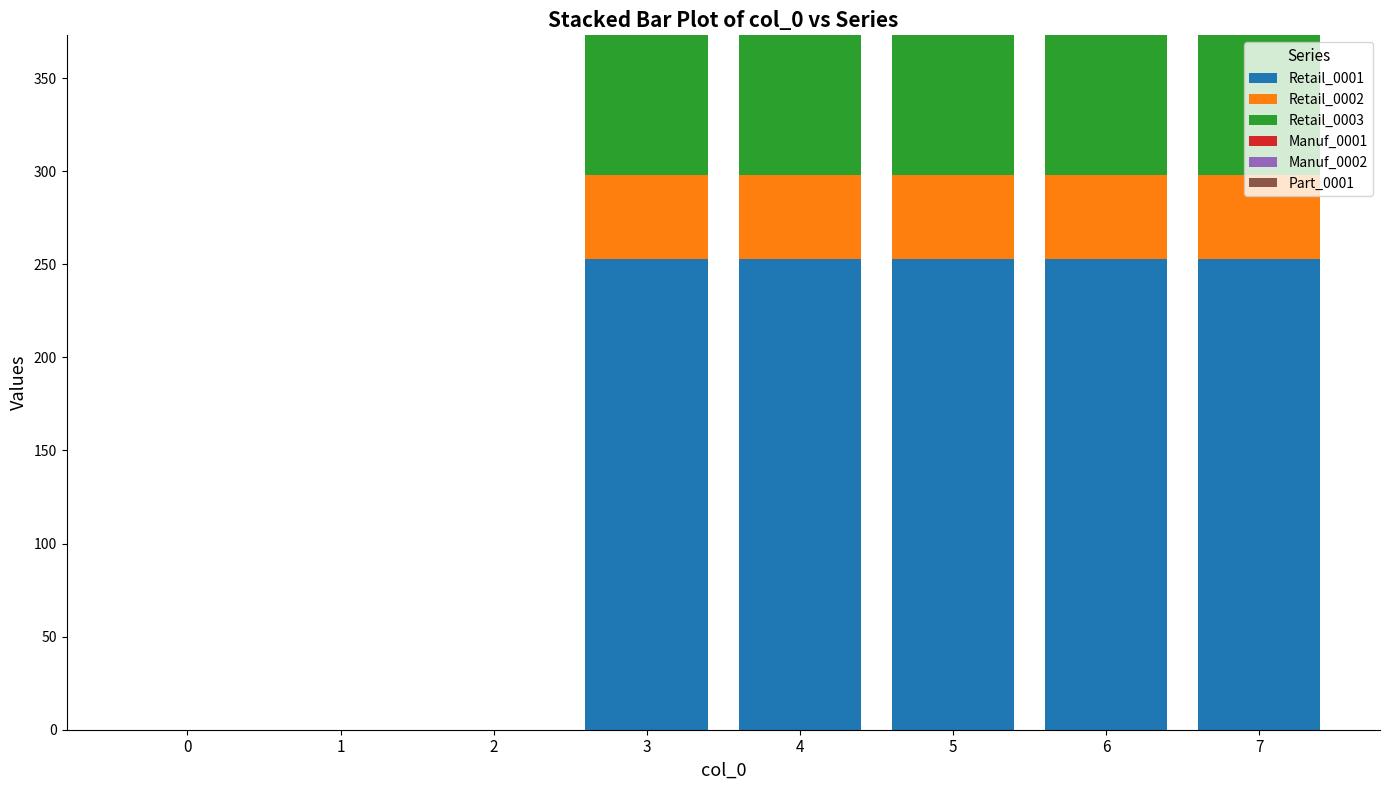

What is the total value across all series at 4?

373